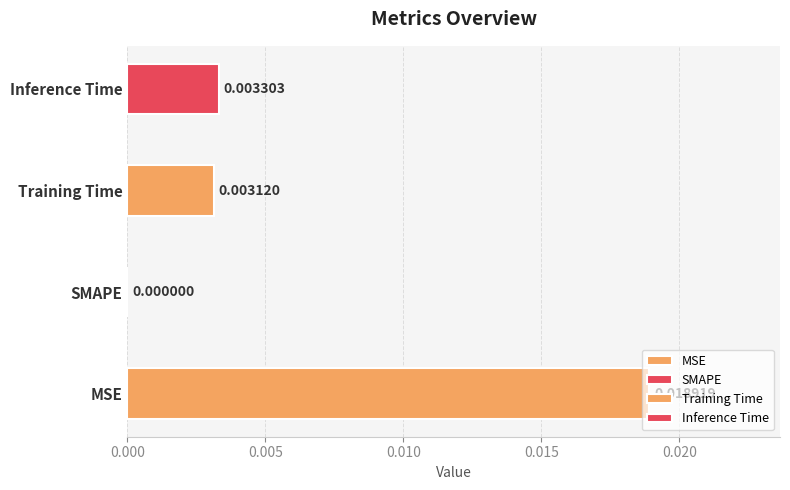

Count the number of values greater than 0.

3